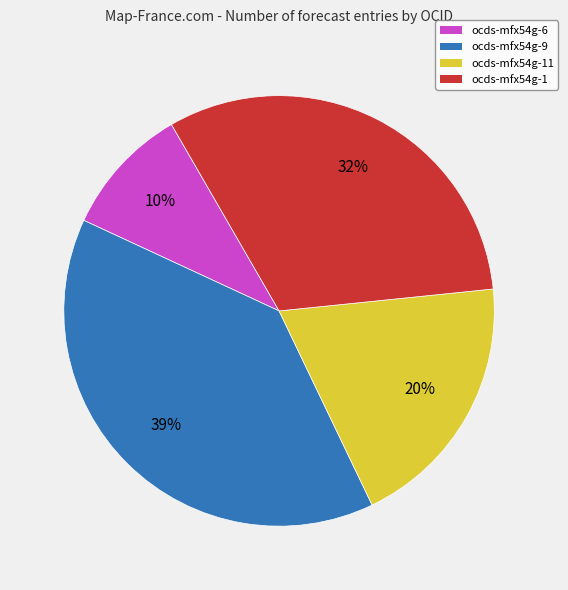

To the nearest percent, what percentage of the pie is ocds-mfx54g-11?

20%